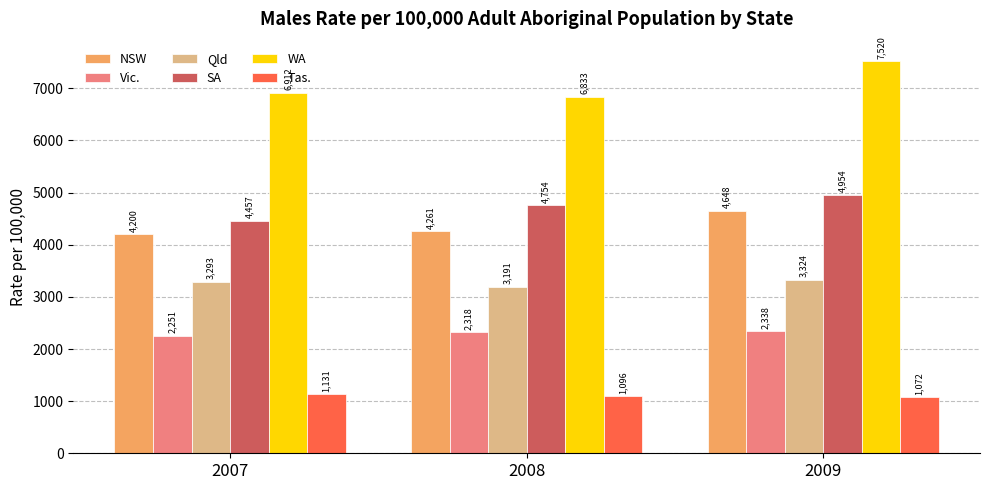

The Tas. series shows 1072.0 at 2009. True or false?

True